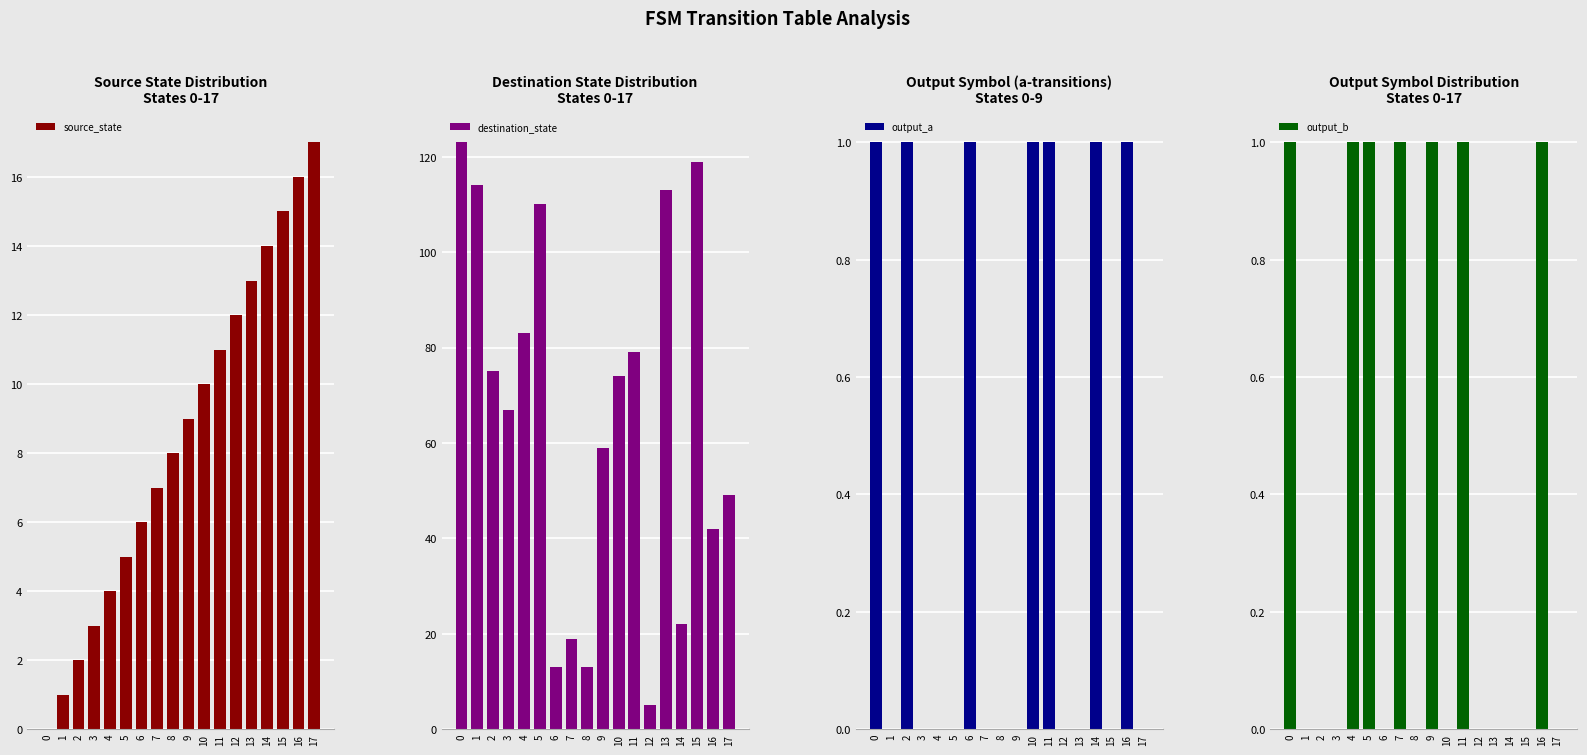

The value of source_state at 8 is 8. True or false?

True